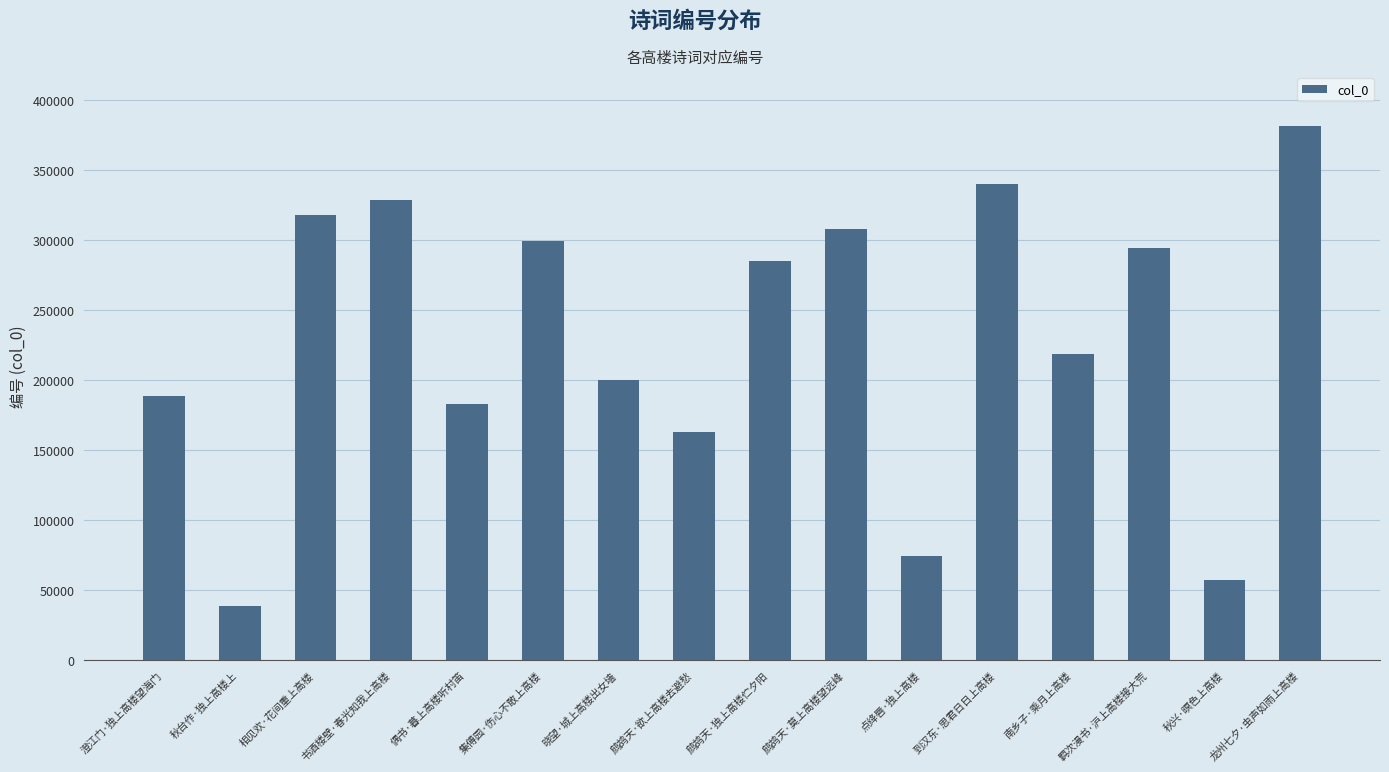

True or false: the data shows 197855 at 鹧鸪天·独上高楼伫夕阳.

False